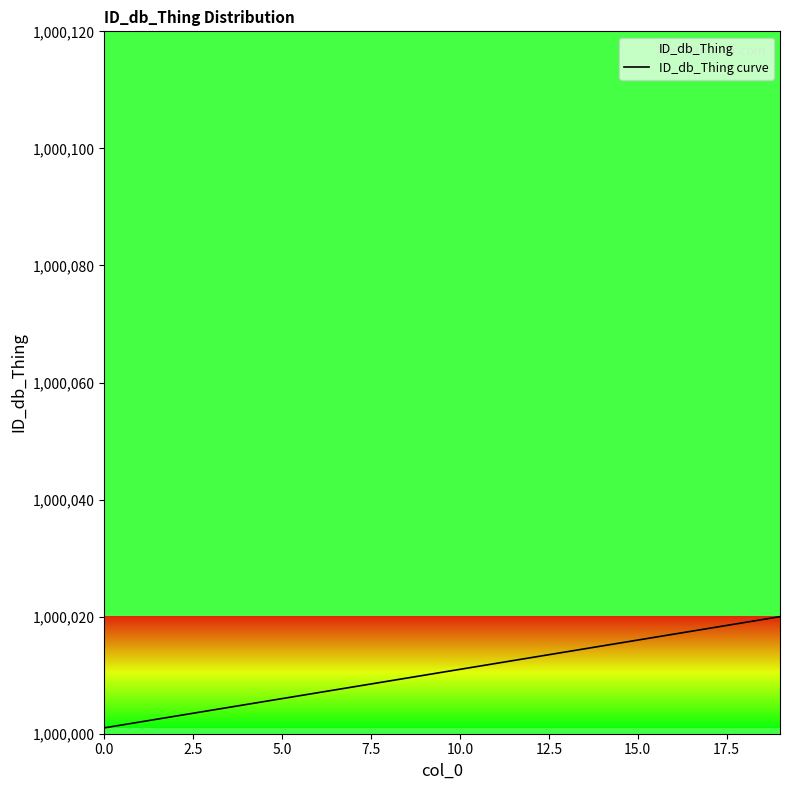

What is the minimum value shown in the chart?

1000001